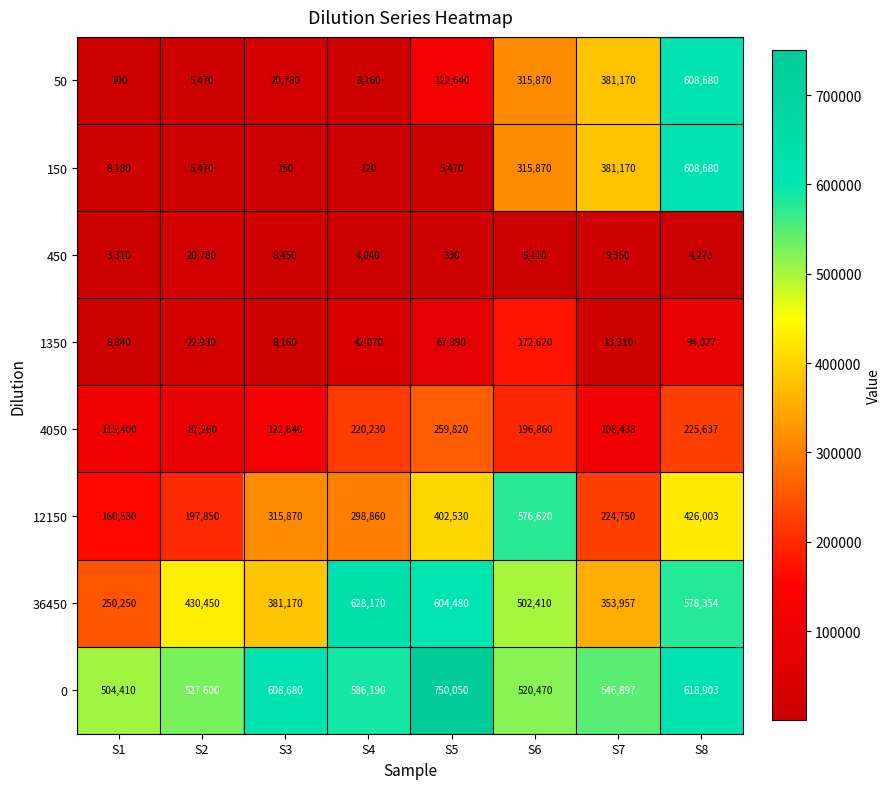

How many values in the 12150 series are below 315870?

4